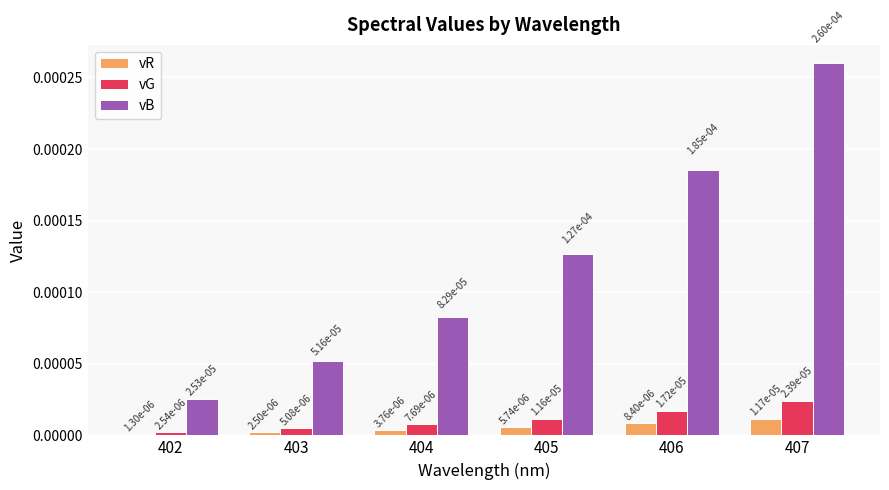

Which category has the lowest value across all series?

402